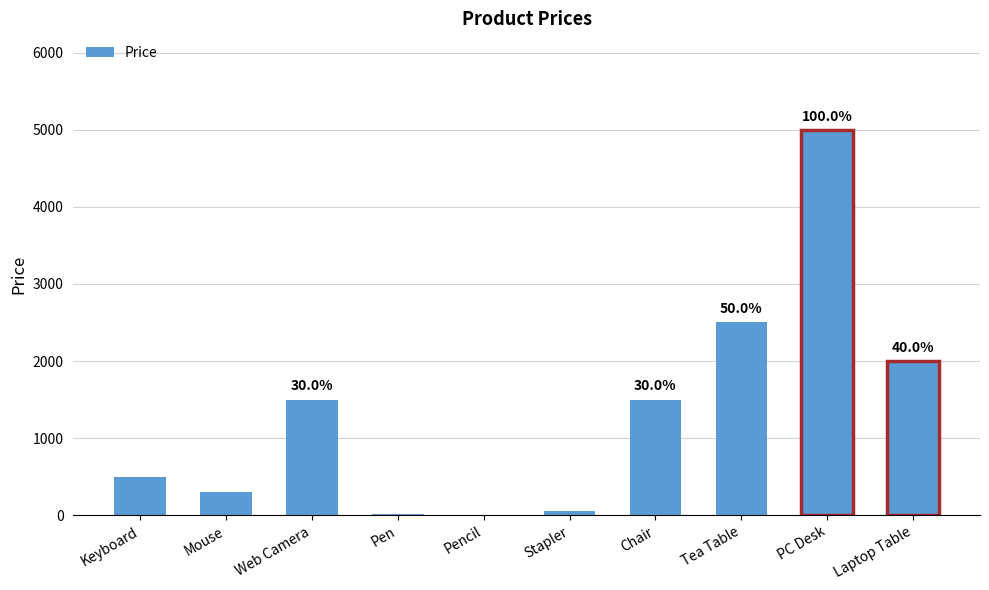

What is the difference between the maximum and minimum values?

4995